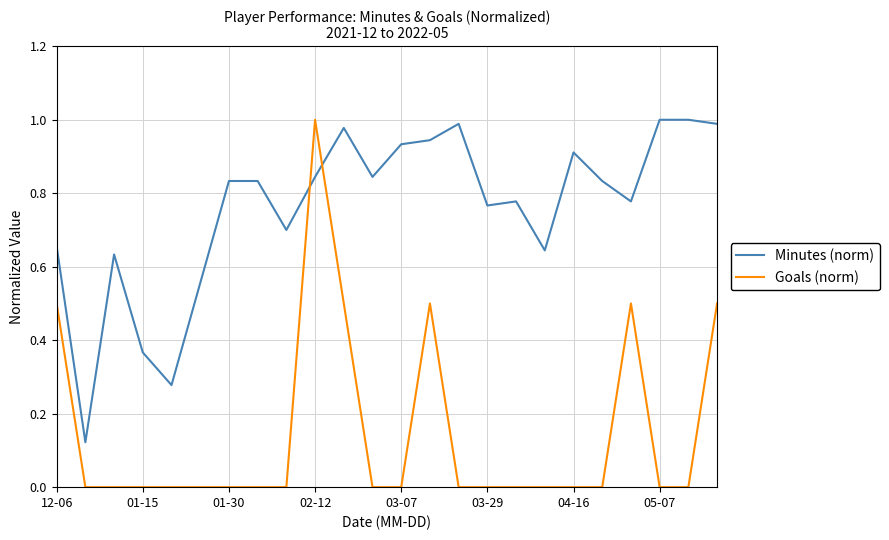

How many intersections are there between Minutes (norm) and Goals (norm)?

2